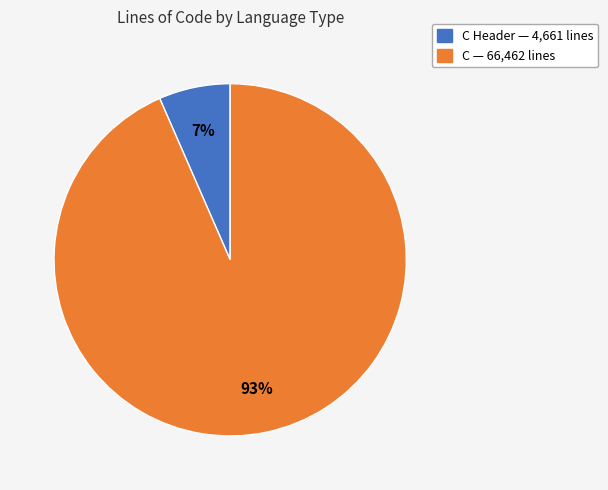

Does any single category account for the majority?

Yes